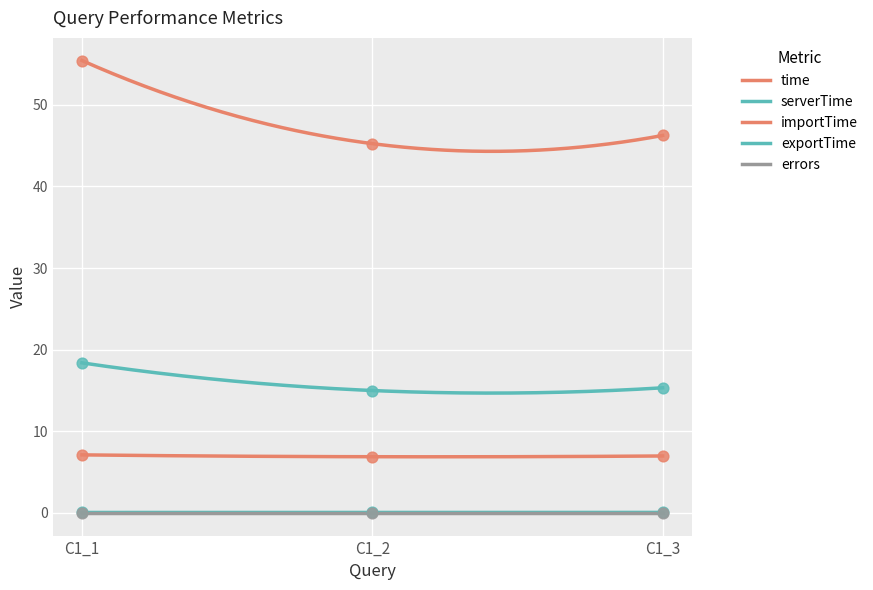

Which series reaches the minimum Y coordinate?

exportTime